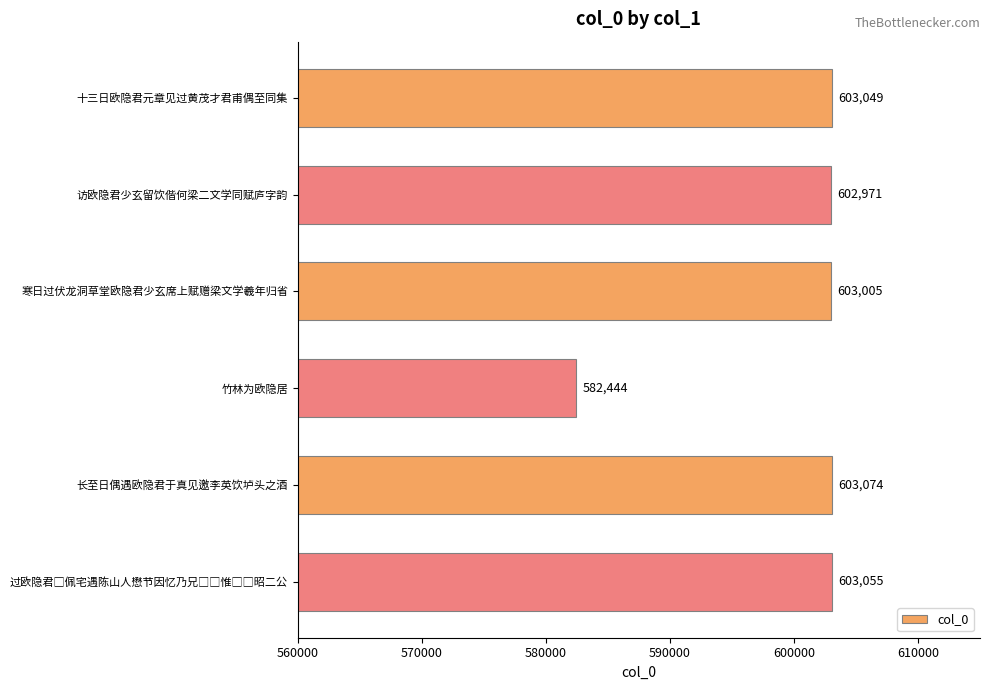

At which category does the chart reach its minimum across all series?

竹林为欧隐居